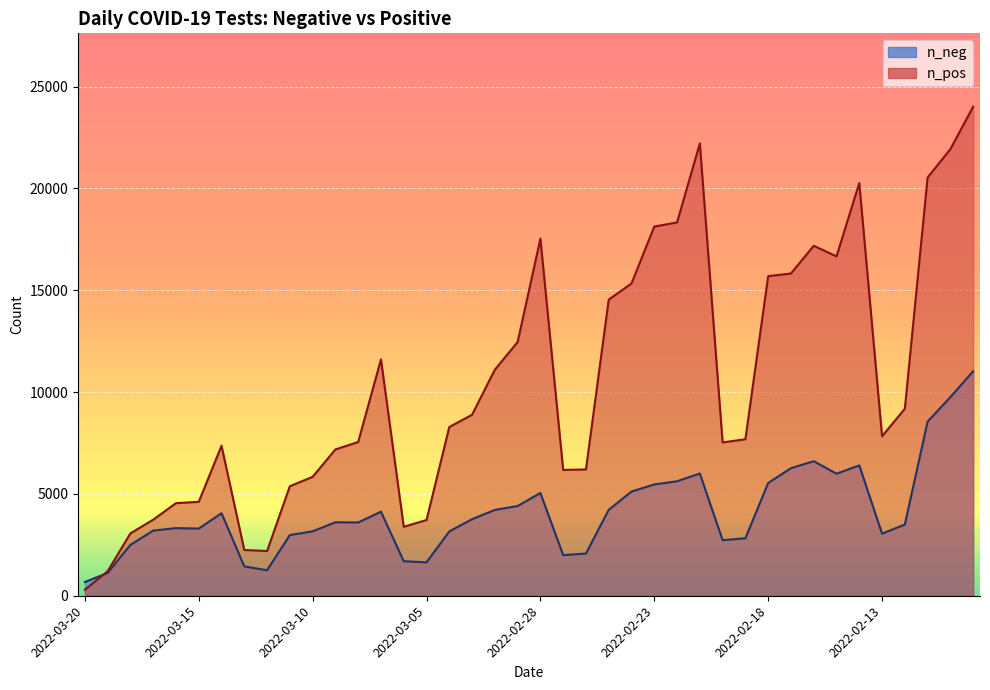

How many data points in n_pos are above 8283?

19